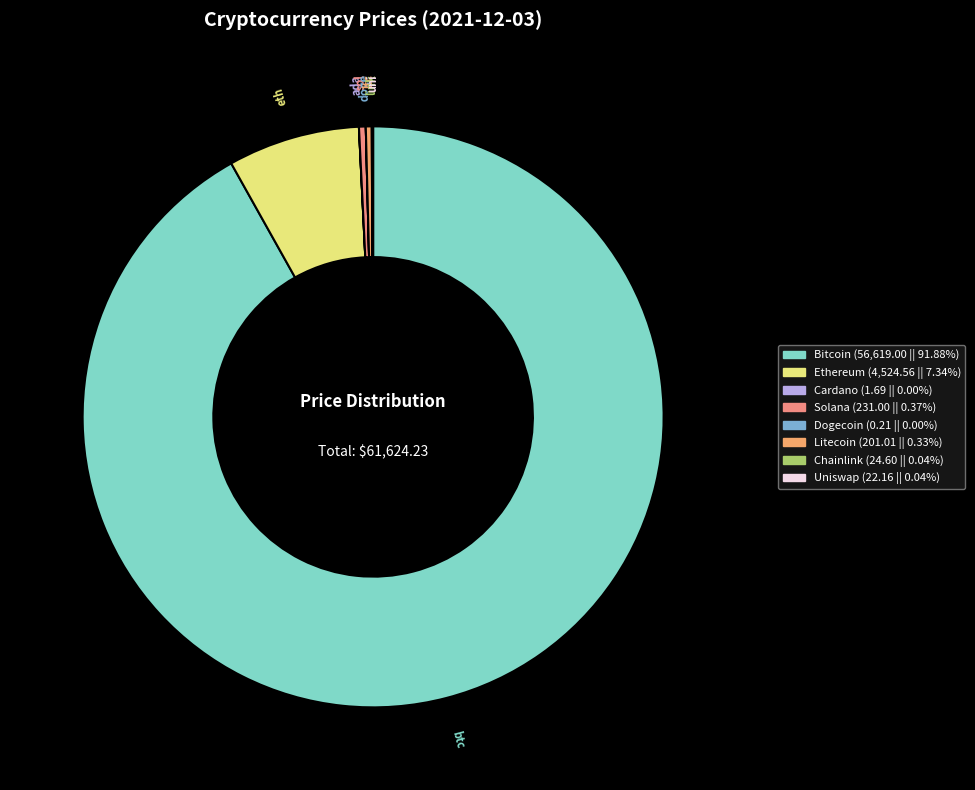

What is the smallest slice in the pie chart?

Dogecoin